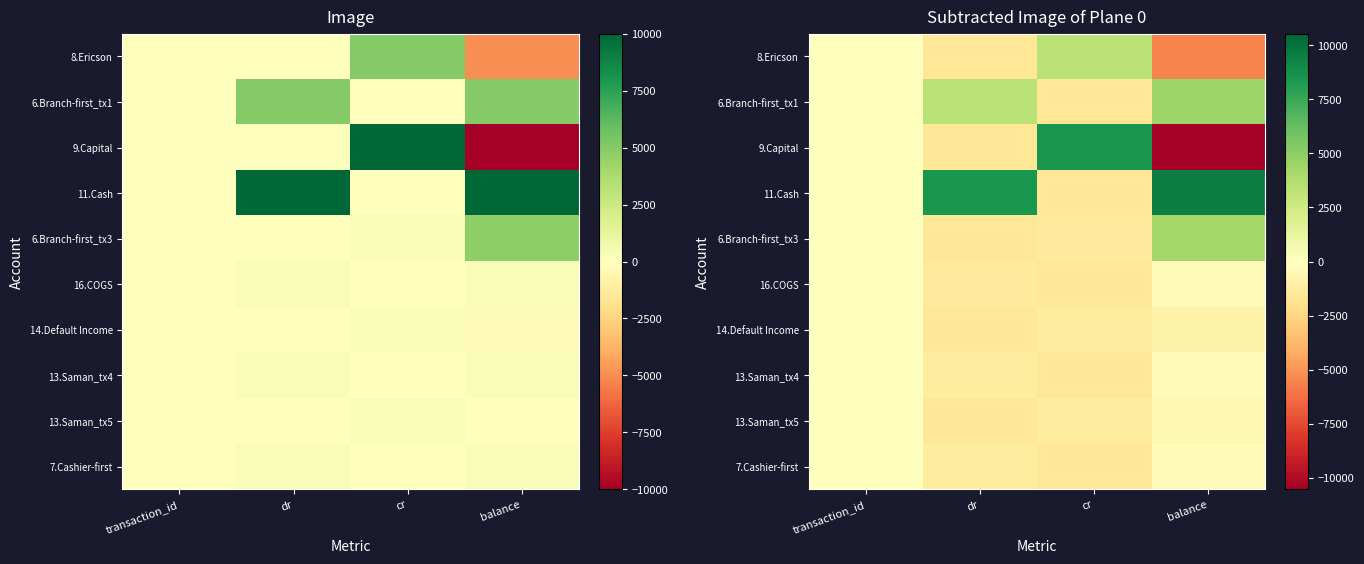

Rank the categories by 6.Branch-first_tx3 value from lowest to highest.

dr, cr, transaction_id, balance